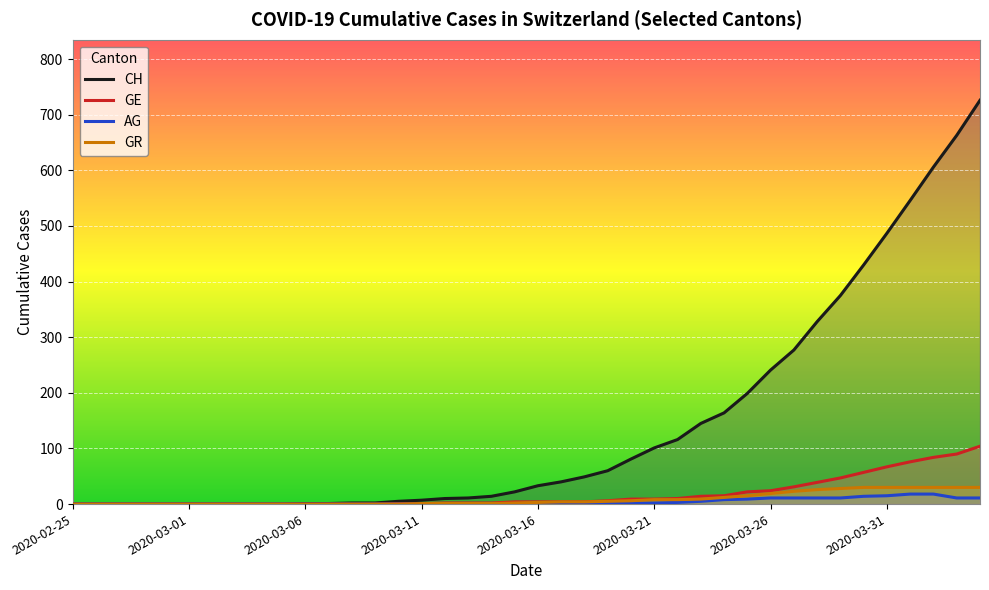

Which series has the largest range (max minus min)?

CH